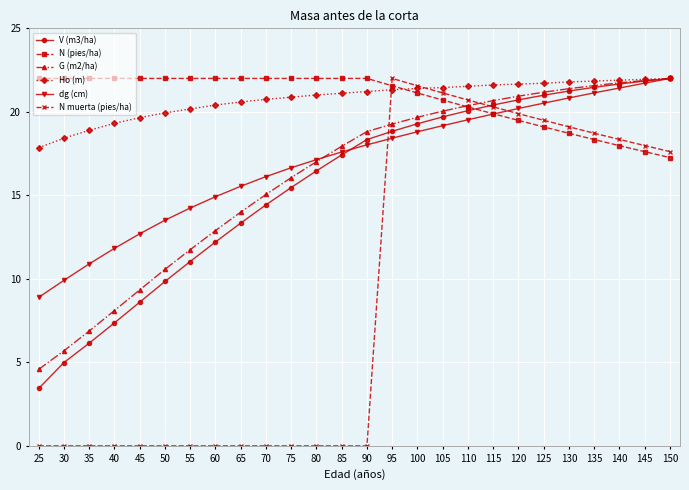

True or false: G (m2/ha) and N muerta (pies/ha) intersect in this chart.

True